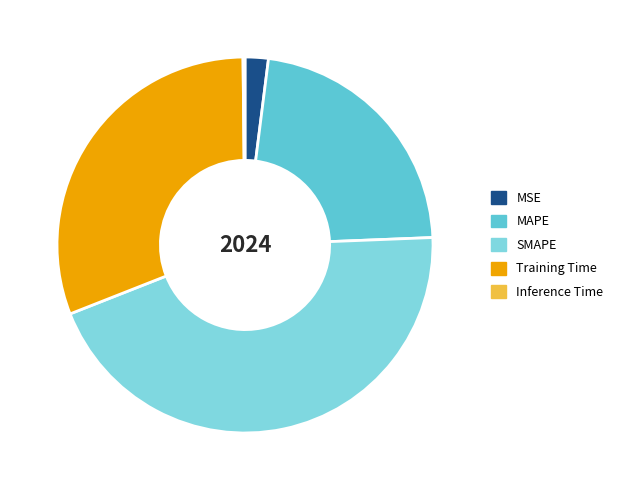

Combined, do SMAPE and Training Time account for over 50%?

Yes